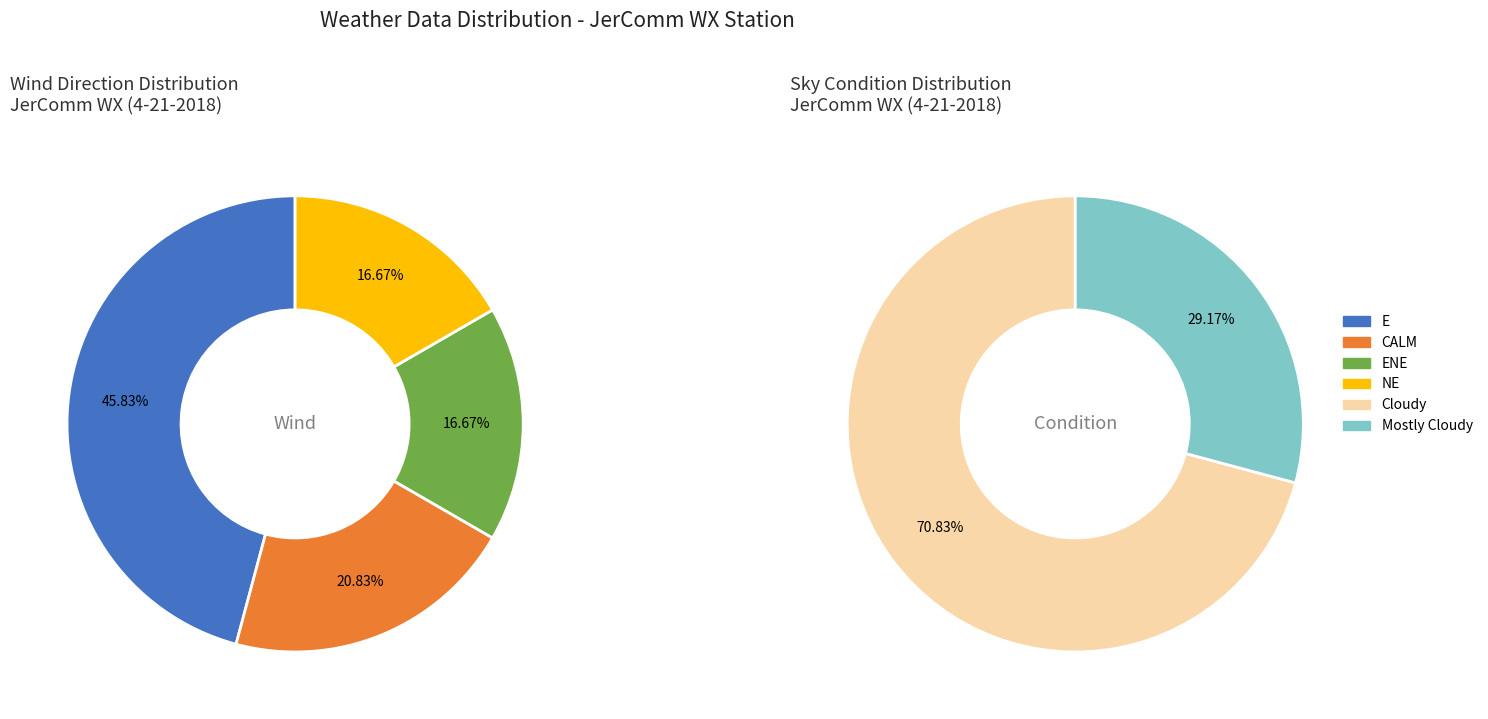

To the nearest percent, what is the average slice percentage?

33%